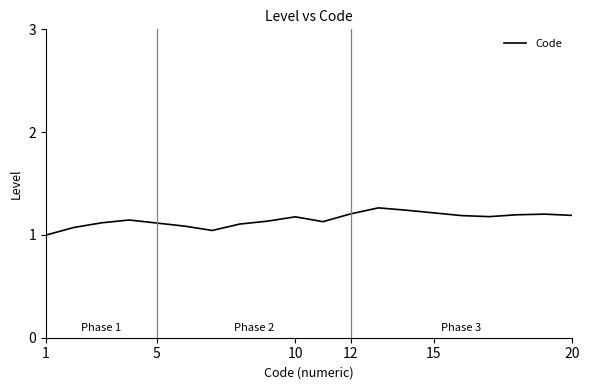

What is the difference between the maximum and minimum values?

0.3